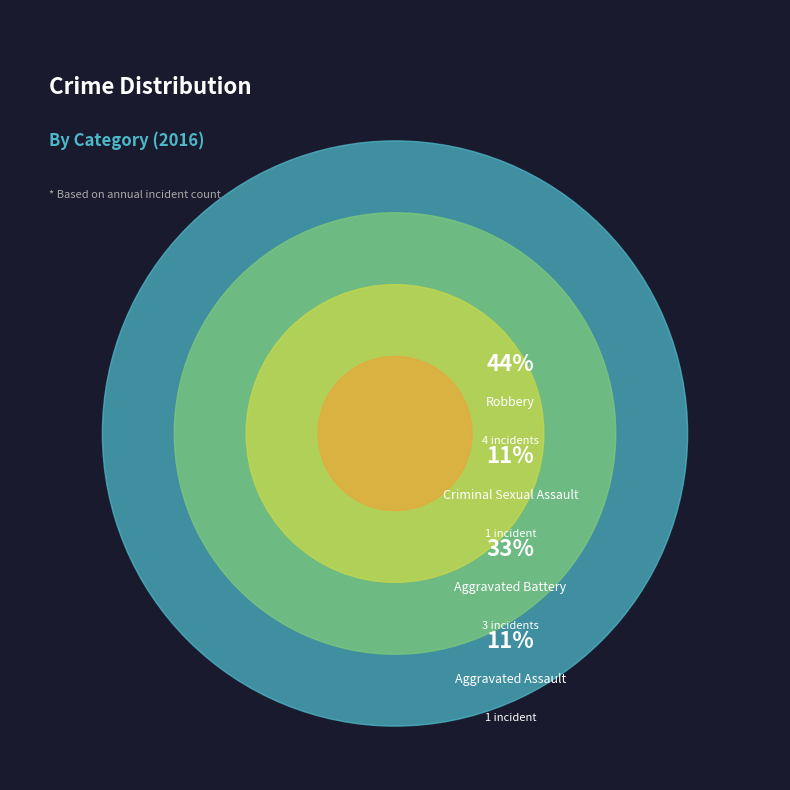

Count the number of slices in the pie.

4